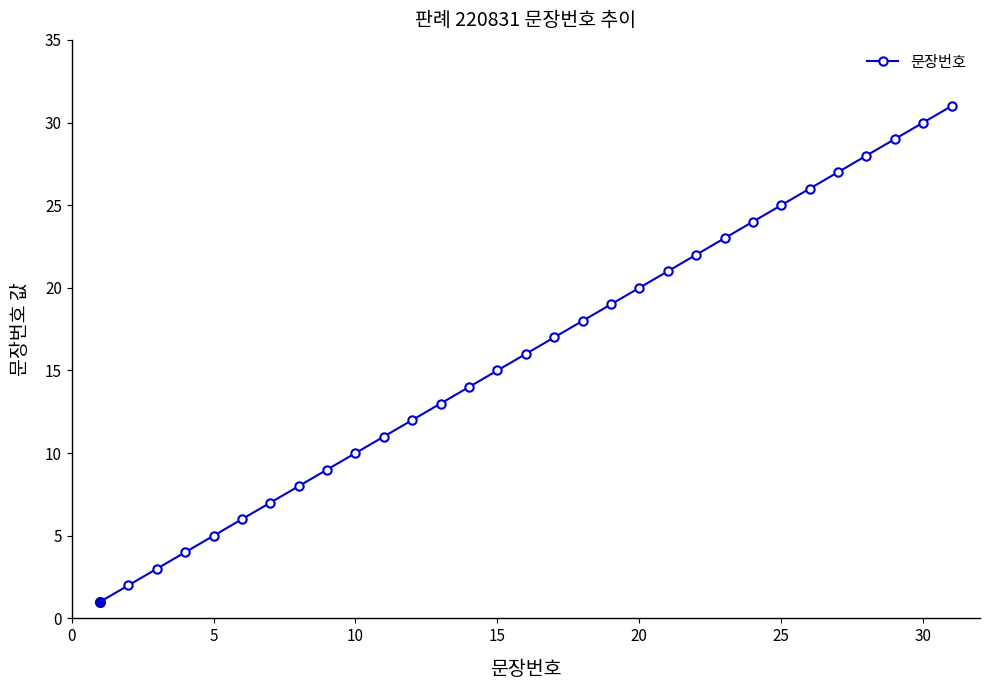

What is the average value?

16